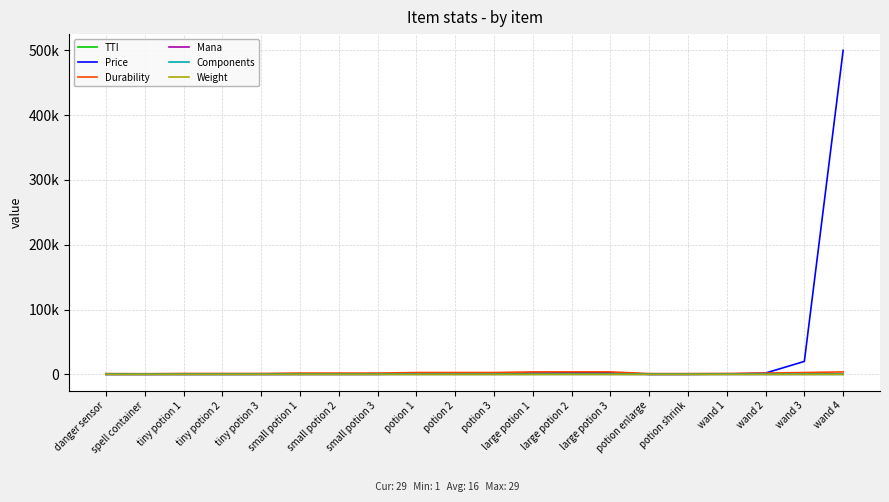

Does the chart have visible grid lines?

Yes